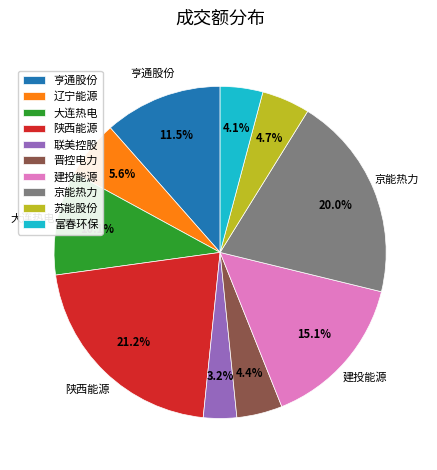

Does any single category account for the majority?

No